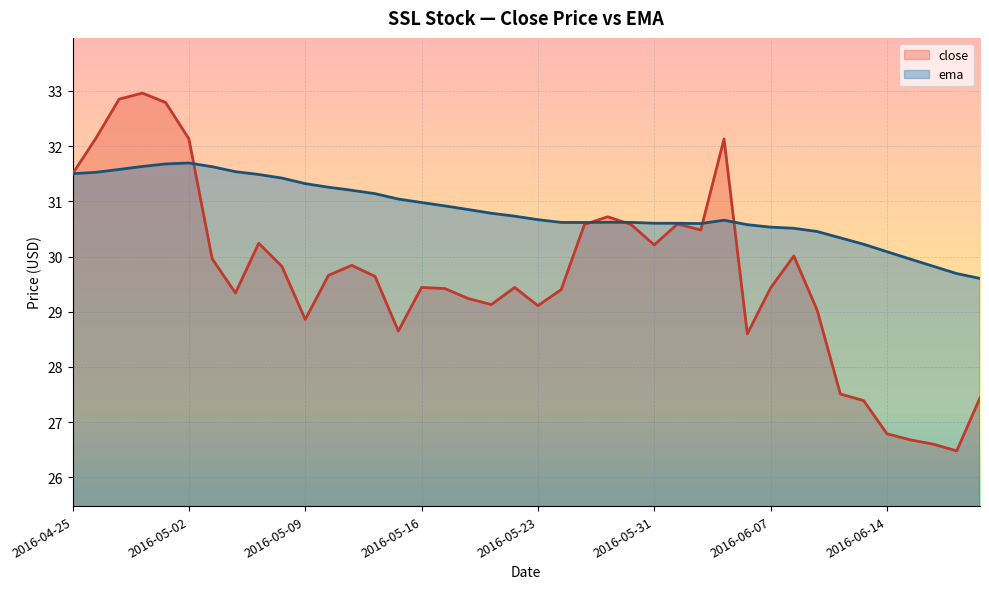

What position from the left is 2016-05-02?

6